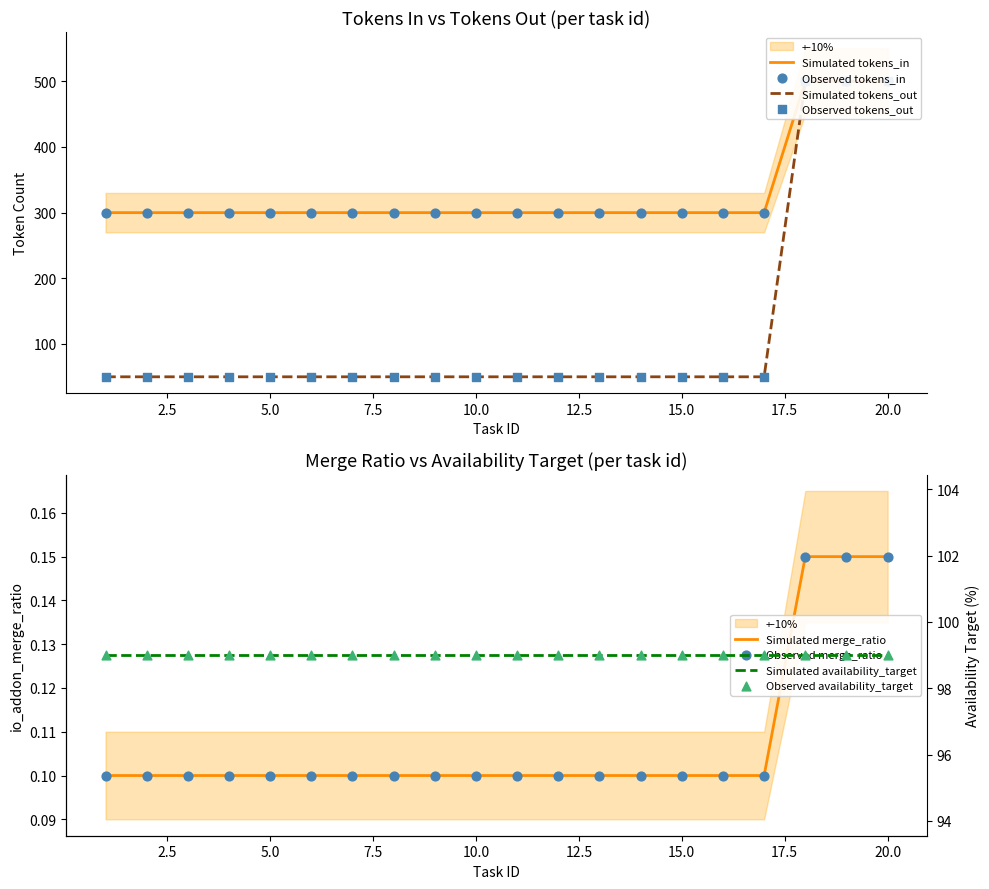

At how many categories does at least one series exceed 442?

3